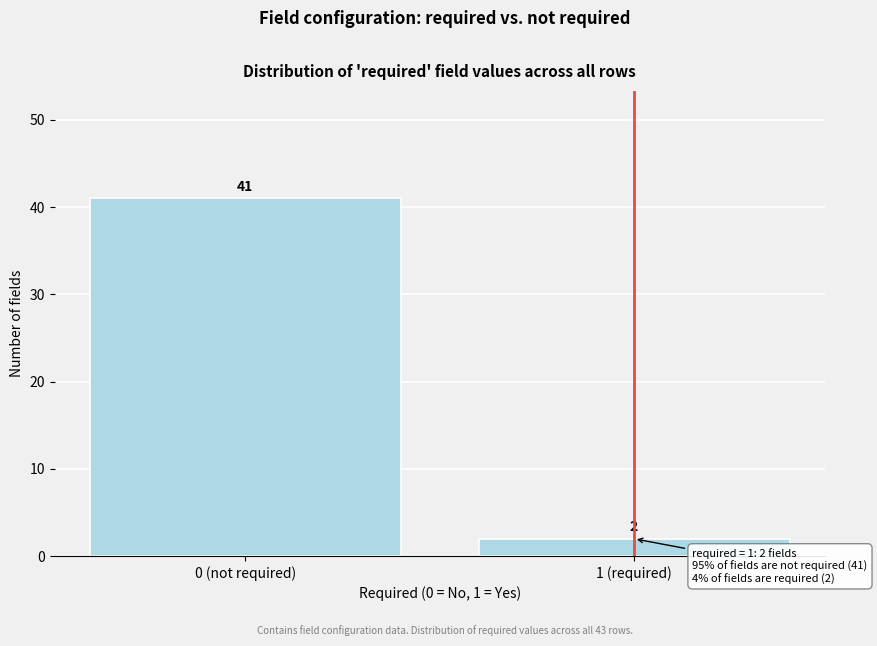

Reading right to left, extract all data points from this chart.

2	41